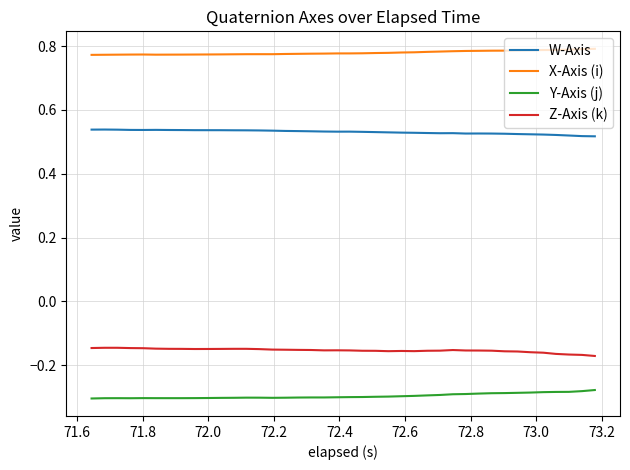

Which series has the largest total across all categories?

X-Axis (i)